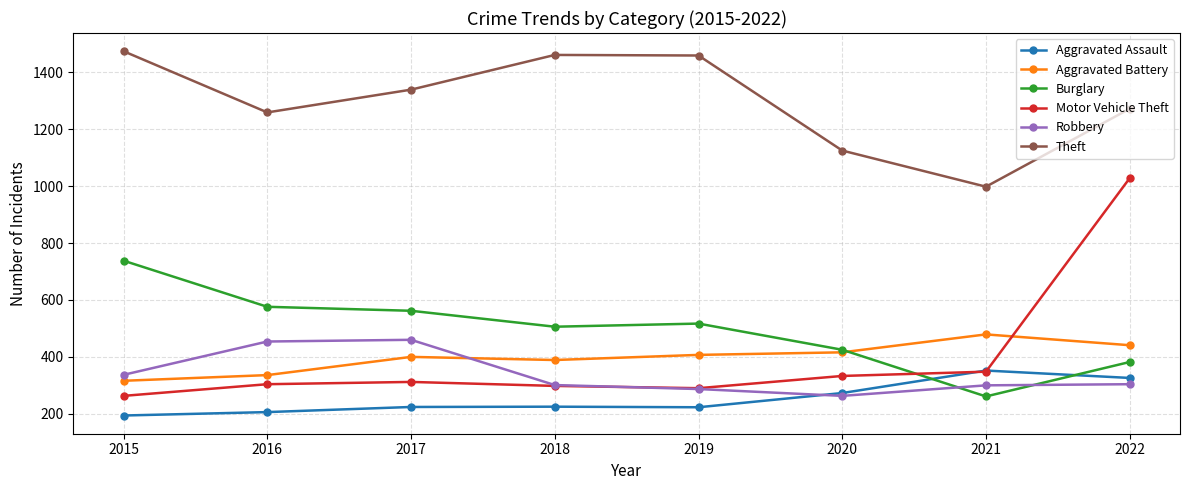

At which label does Theft reach its minimum?

2021